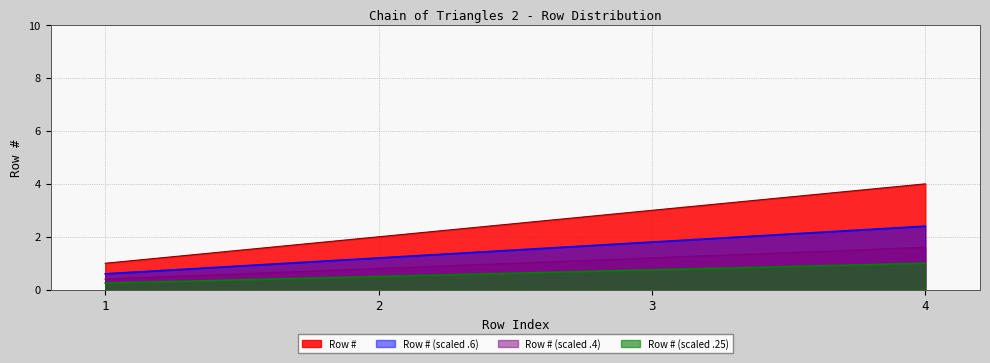

Does the chart have visible grid lines?

Yes